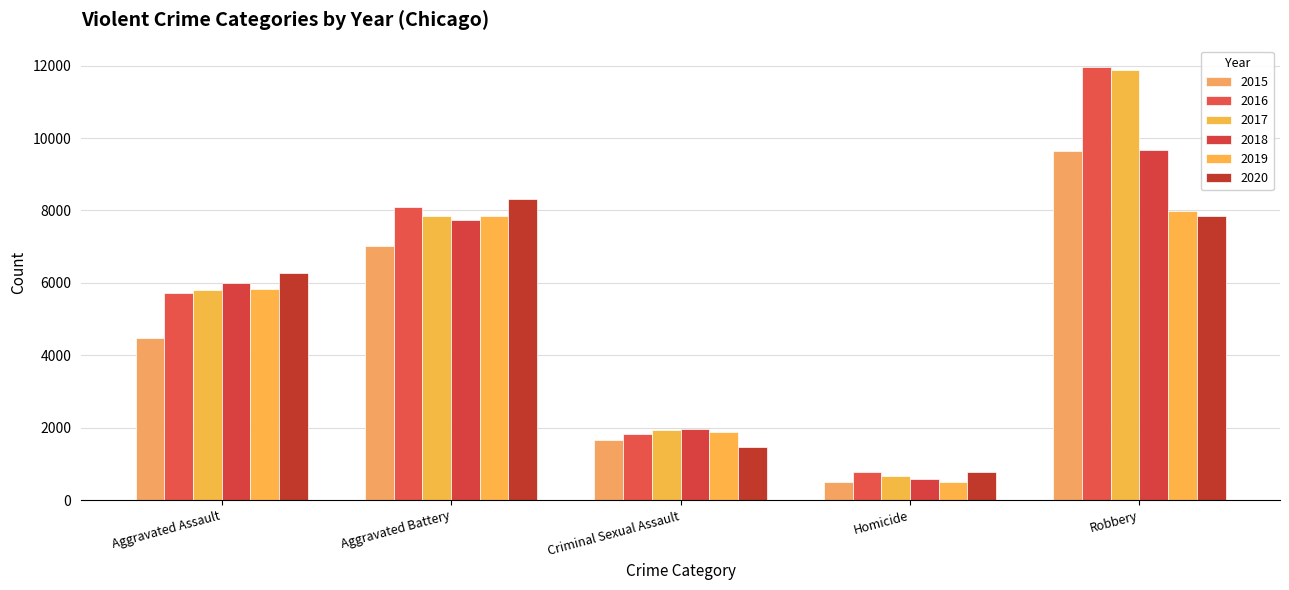

What is the difference between the highest and lowest values at Robbery?

4105